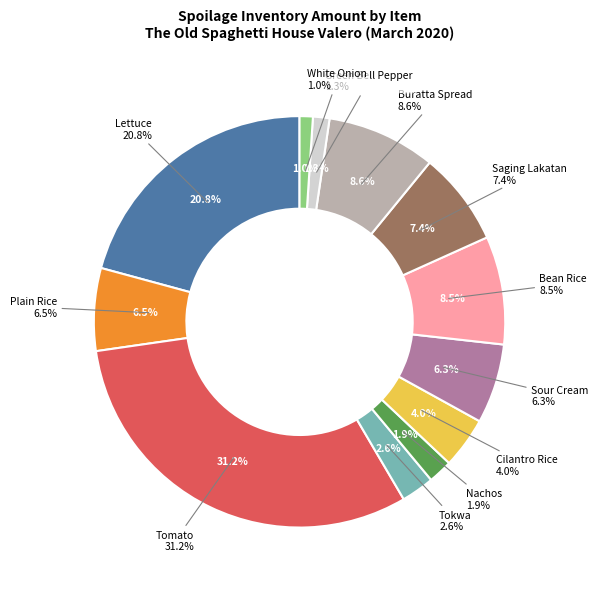

Count the number of slices in the pie.

12